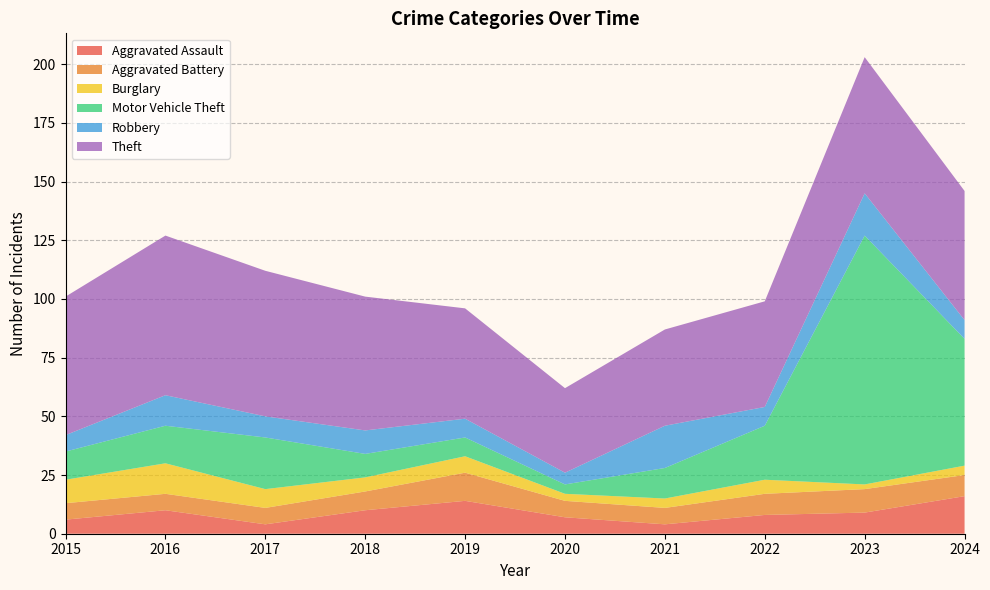

Reading left to right, extract all data points from this chart.

Aggravated Assault: 6	10	4	10	14	7	4	8	9	16
Aggravated Battery: 7	7	7	8	12	7	7	9	10	9
Burglary: 10	13	8	6	7	3	4	6	2	4
Motor Vehicle Theft: 12	16	22	10	8	4	13	23	106	54
Robbery: 7	13	9	10	8	5	18	8	18	8
Theft: 59	68	62	57	47	36	41	45	58	55